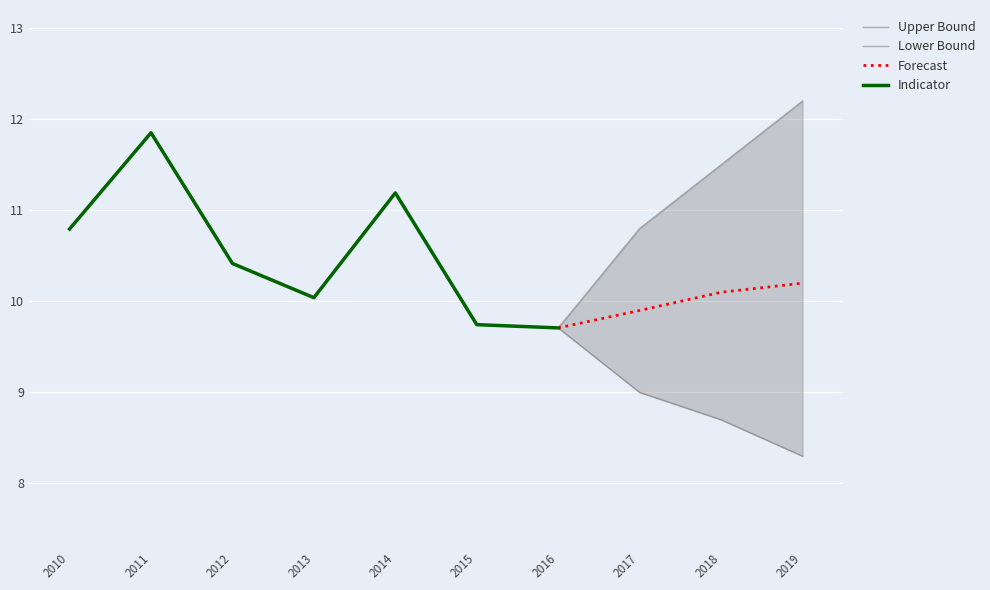

What is the value of the 5th point from the left?

11.2